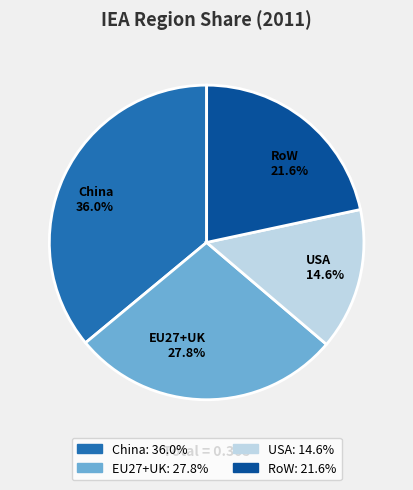

To the nearest percent, what portion does China represent?

36%